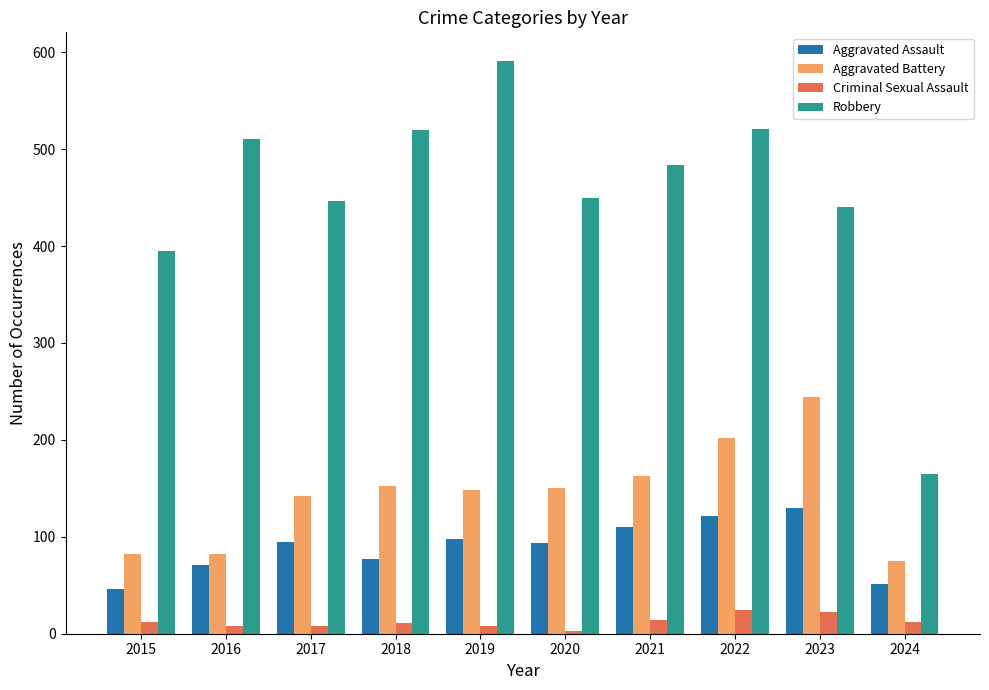

Does the chart contain any negative values?

No